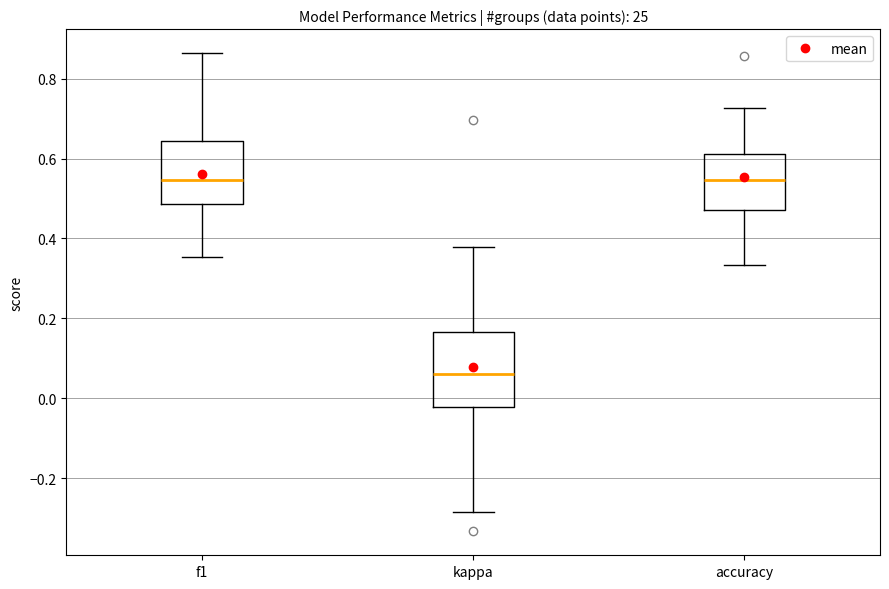

Reading left to right, transcribe this box plot: for each box, give where its median line is, the range the box spans, and where its two whiskers end, as read against the y-axis. The values are not printed on the chart, so give them approximately, as read against the axis.

f1: median 0.54, box 0.48 to 0.64, whiskers 0.36 to 0.86
kappa: median 0.06, box -0.02 to 0.16, whiskers -0.28 to 0.38
accuracy: median 0.54, box 0.48 to 0.62, whiskers 0.34 to 0.72